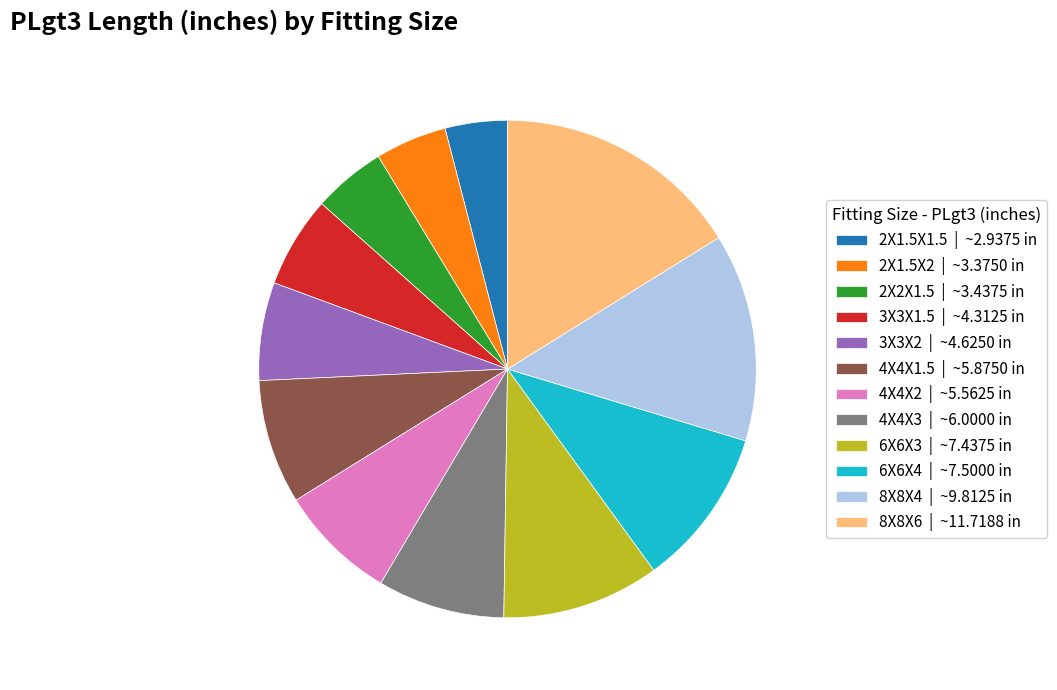

Which slice is the smallest?

2X1.5X1.5